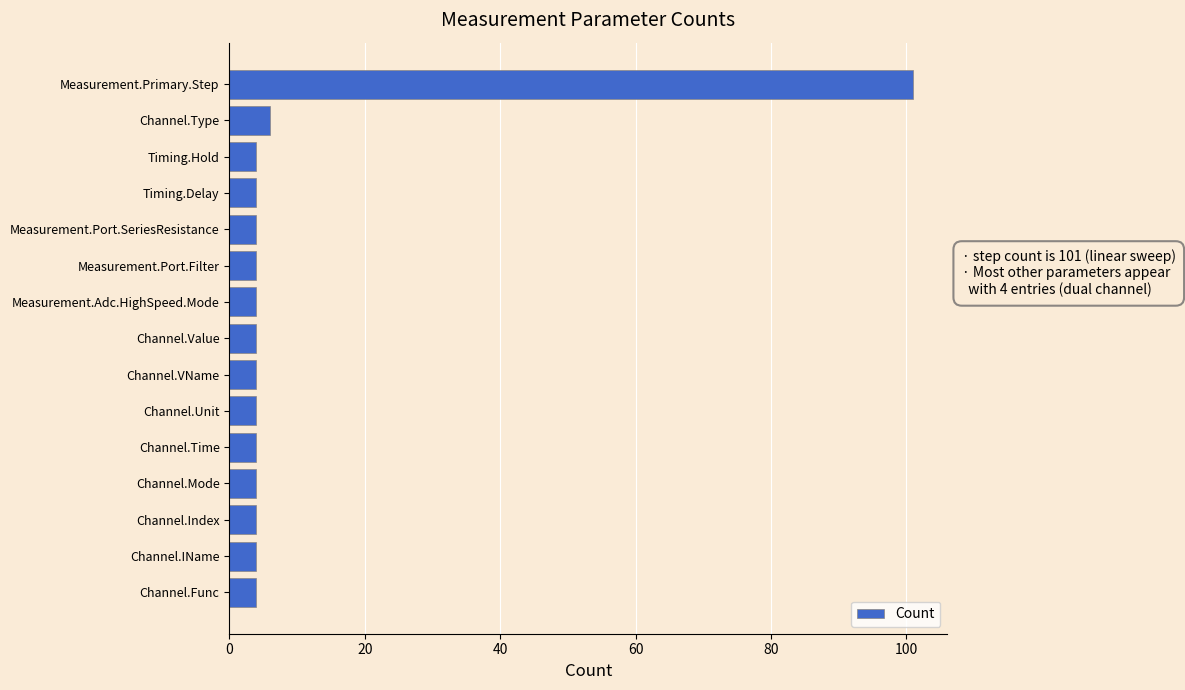

At which label is the value closest to 52?

Channel.Type